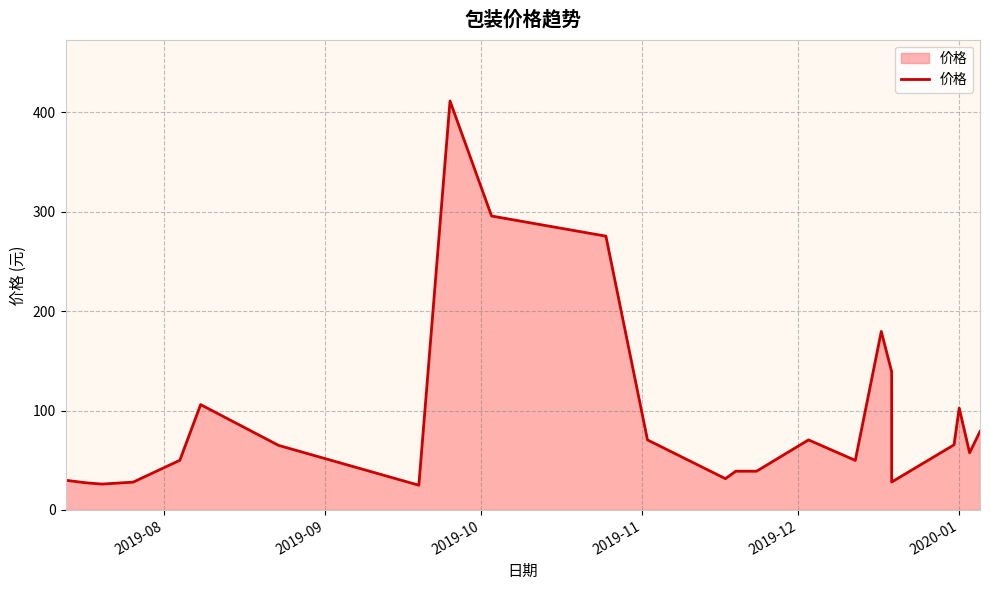

Does the chart have visible grid lines?

Yes